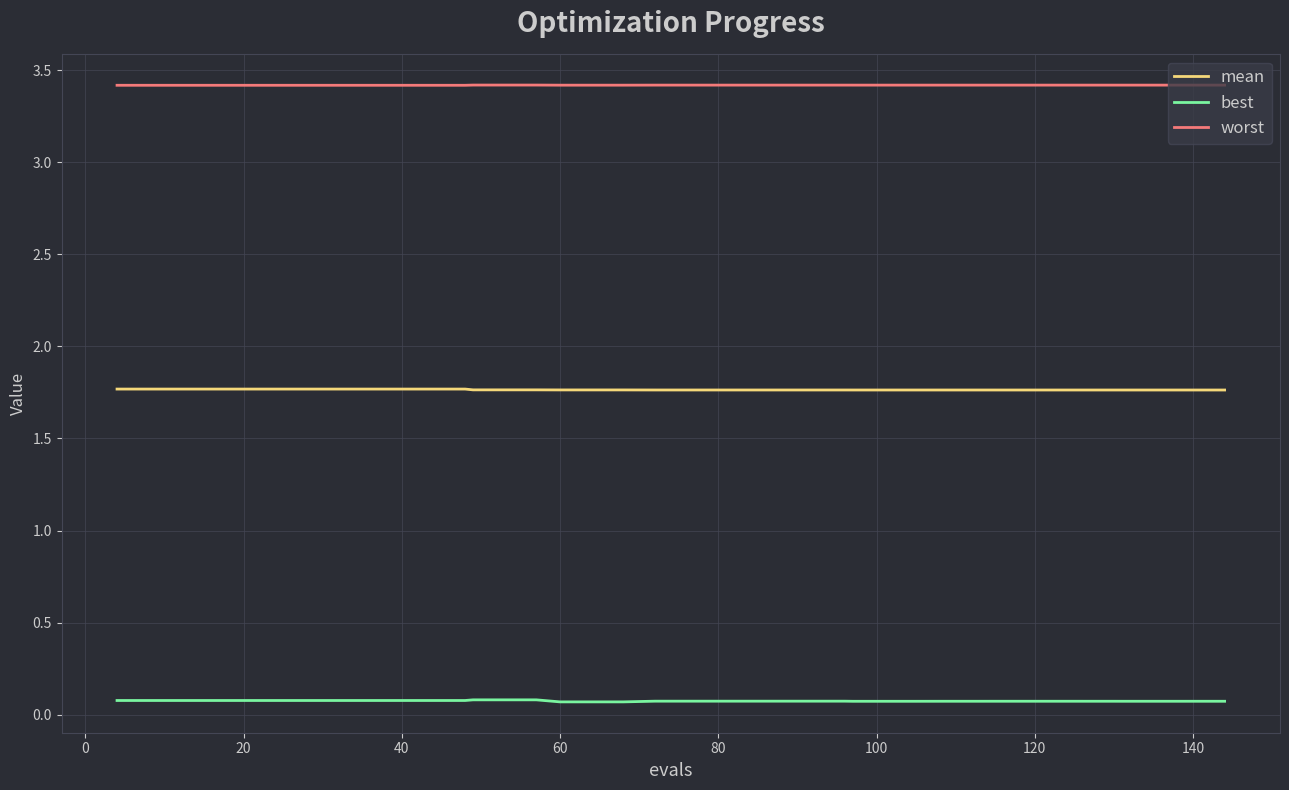

What is the minimum value for mean?

1.8